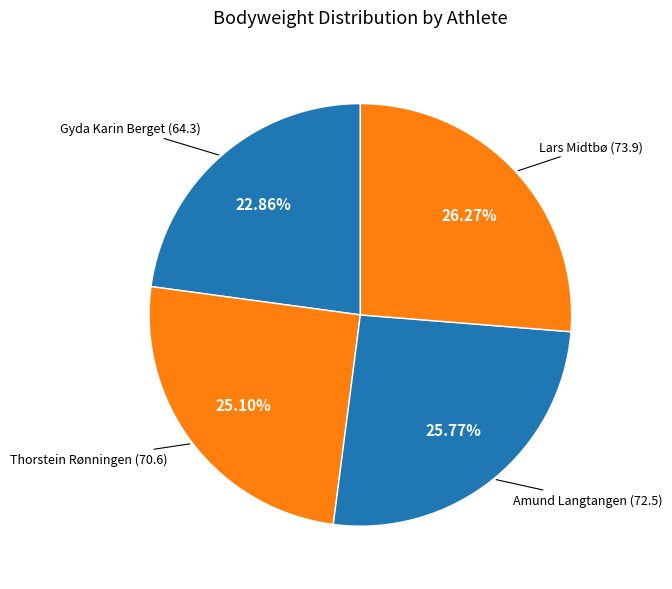

How many slices are in this pie chart?

4